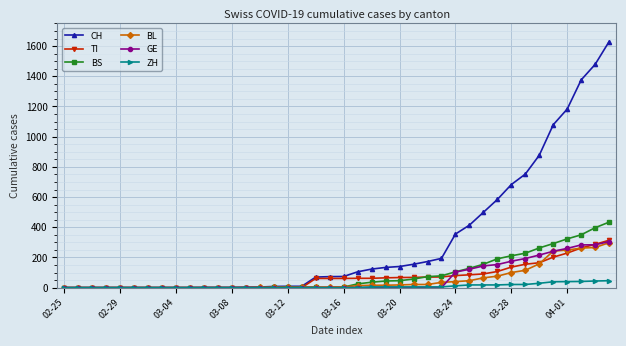

What is the maximum value shown in the chart?

1630